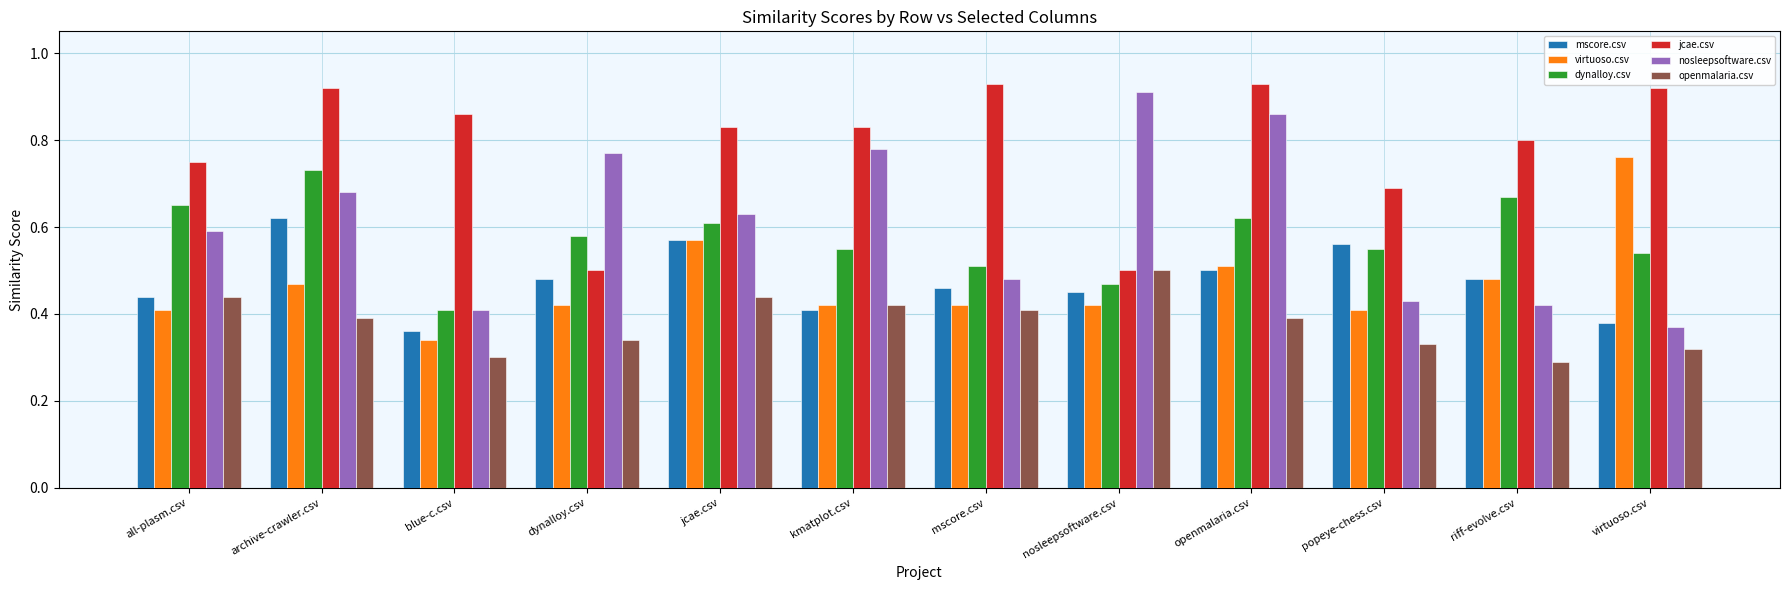

What is the sum of the nosleepsoftware.csv values at jcae.csv and dynalloy.csv?

1.4